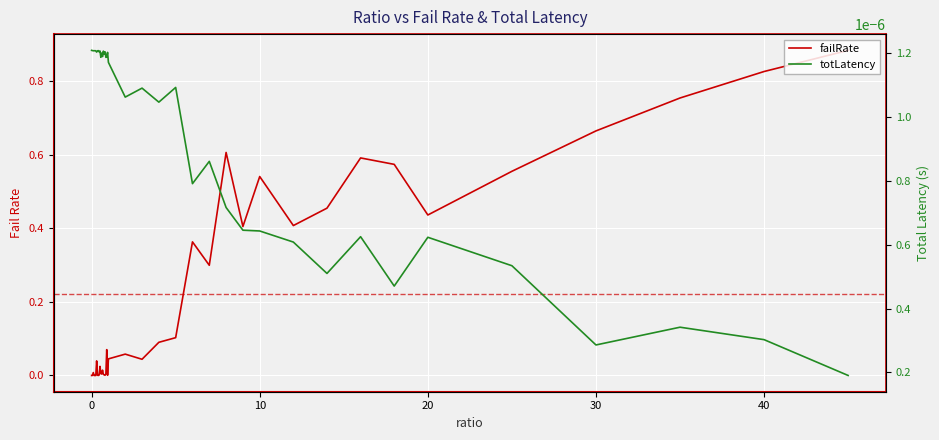

What is the highest value of the failRate series?

0.9